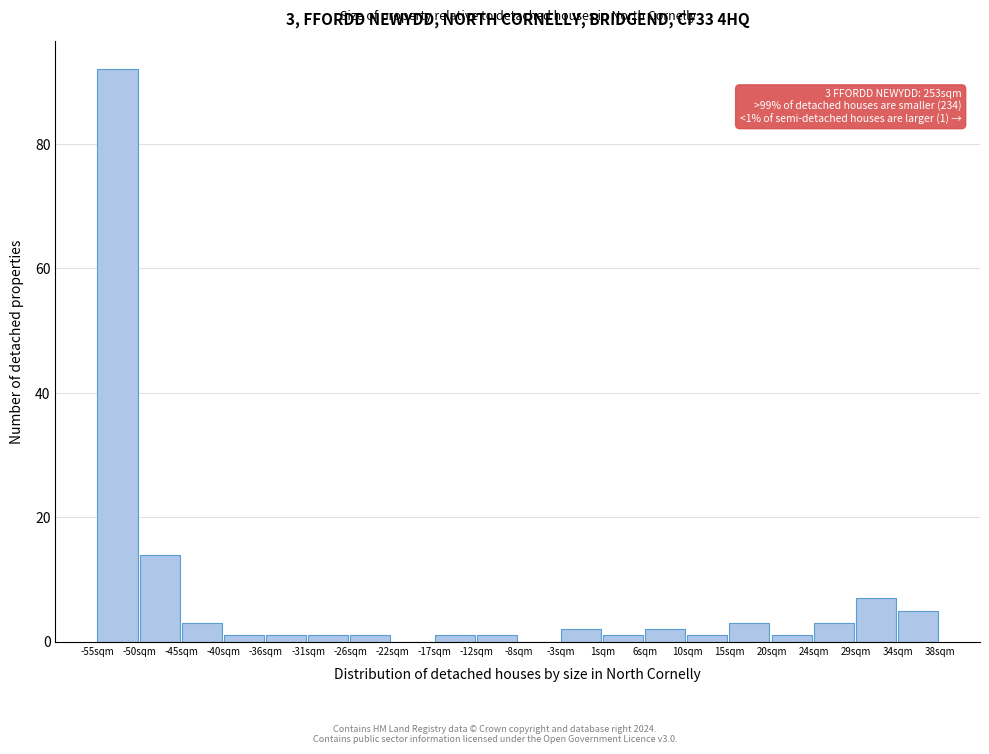

Over which range of the x-axis is the bar tallest?

-55.0 to -50.5